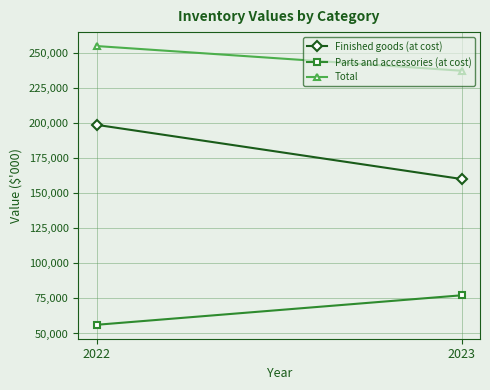

Between 2023 and 2022, which is larger?

2022